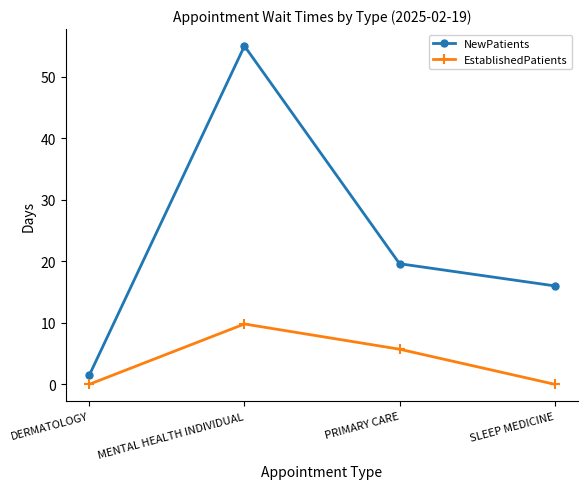

Which category has the highest value across all series?

MENTAL HEALTH INDIVIDUAL